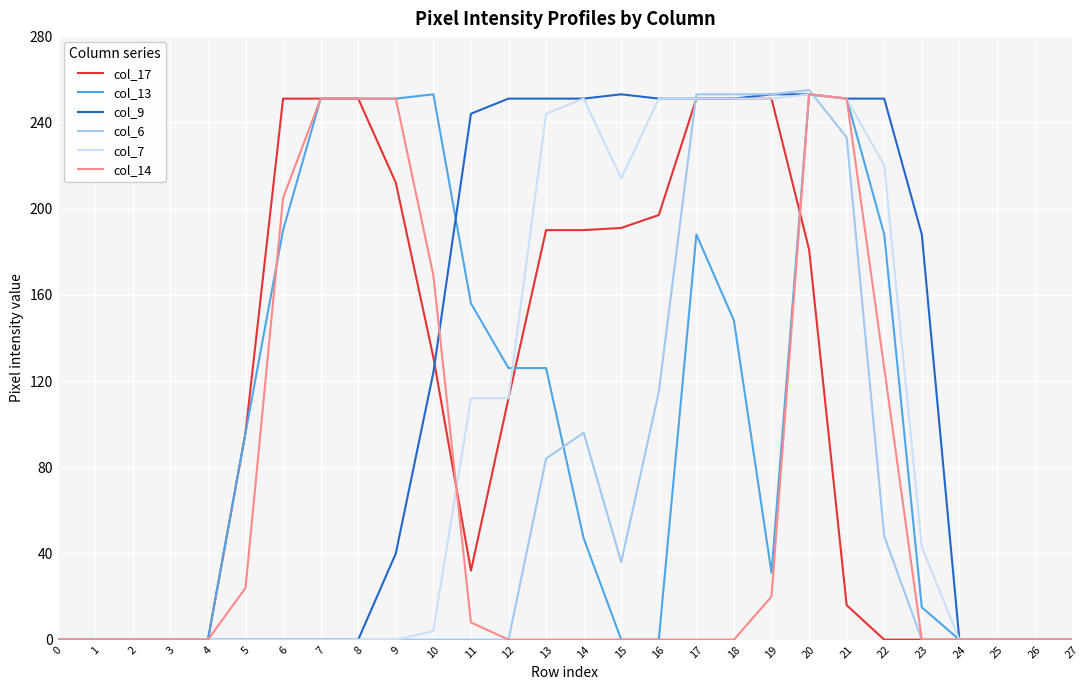

What is the difference between the col_17 values at 12 and 15?

79